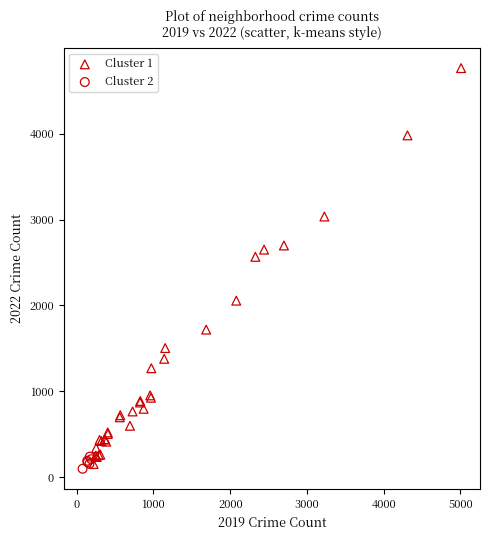

Which series has the largest Y range (max minus min)?

Cluster 1